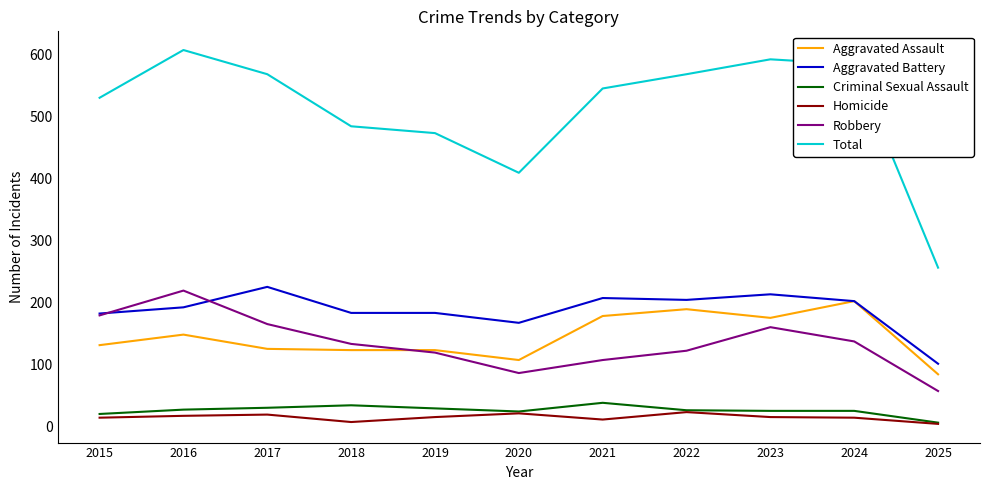

Which series changed the most between 2023 and 2025?

Total